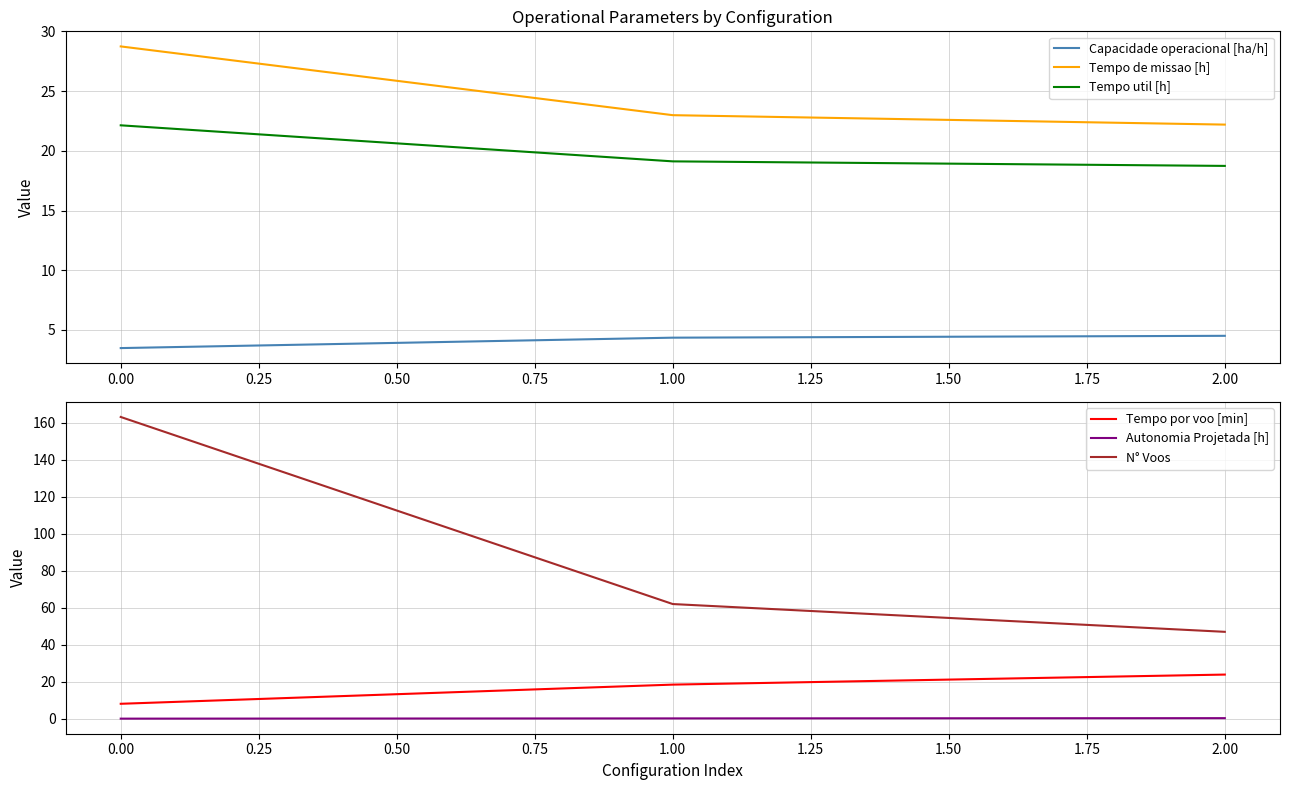

Where does the Capacidade operacional [ha/h] series first go above 4?

1.00